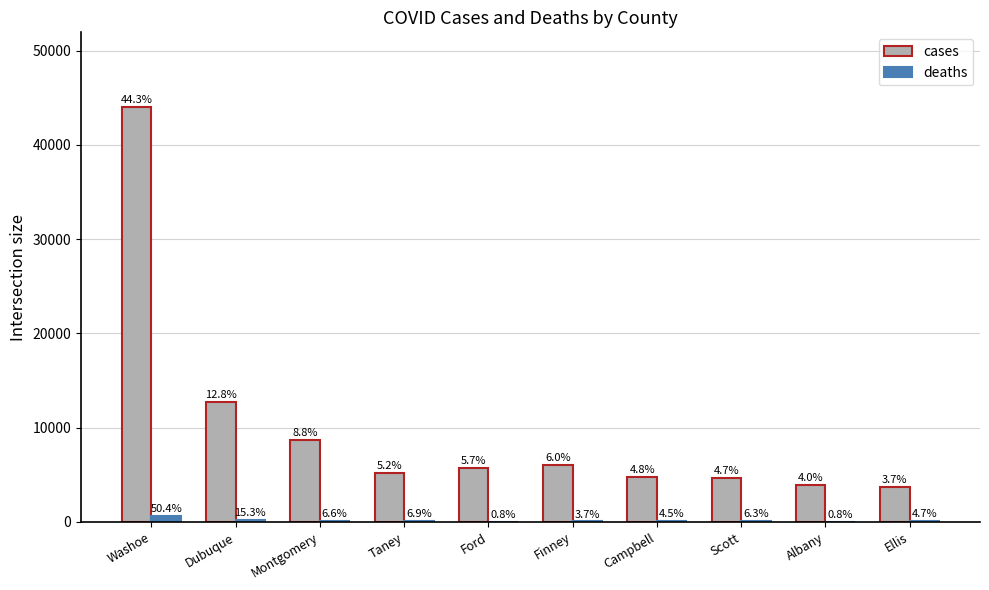

Which series has the widest spread of values?

cases